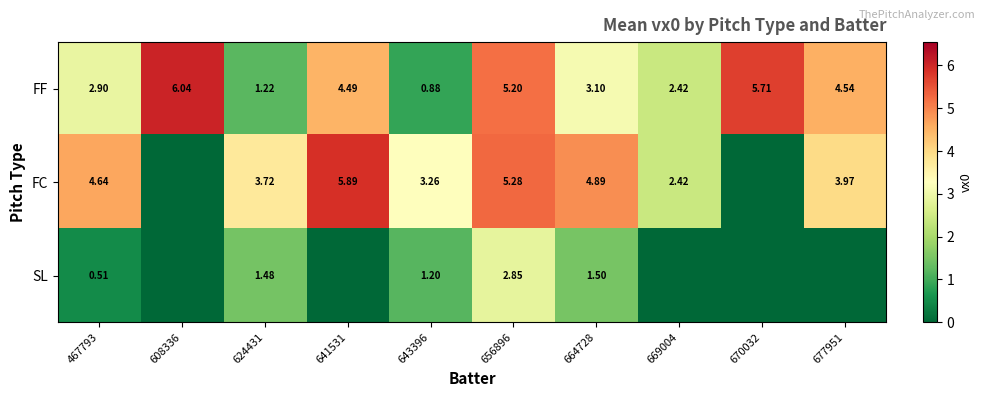

How many data points in FF are above 4?

5